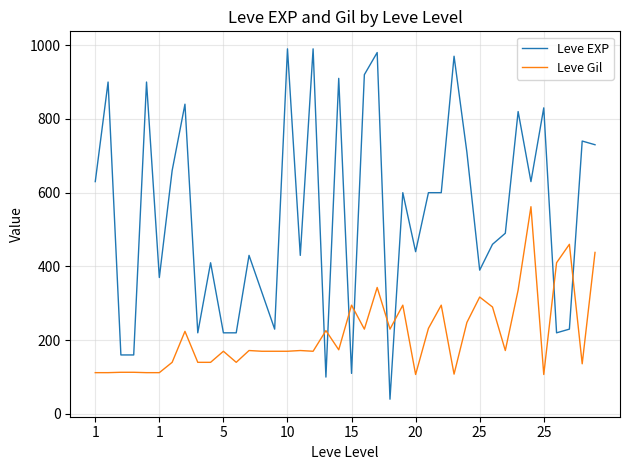

What are all the series names shown in the legend?

Leve EXP, Leve Gil